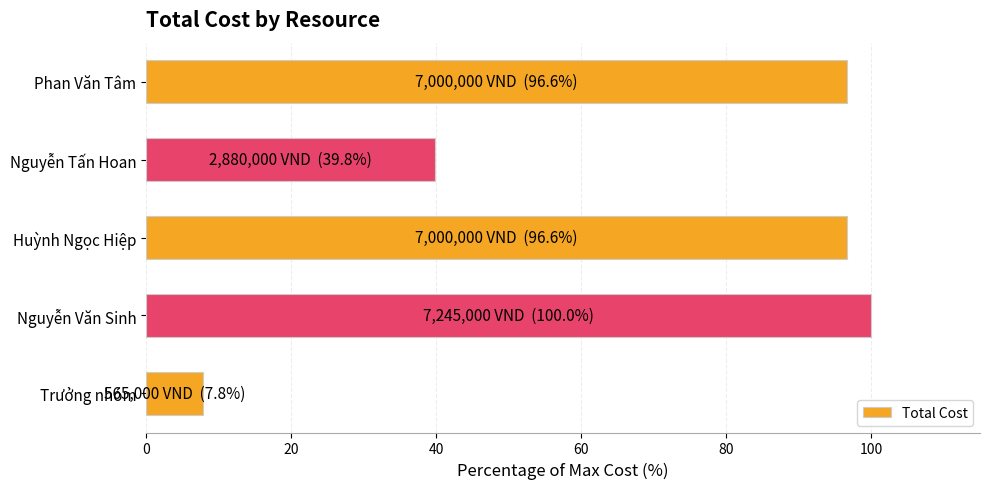

What is the change in value from Trưởng nhóm to Nguyễn Tấn Hoan?

+32.0